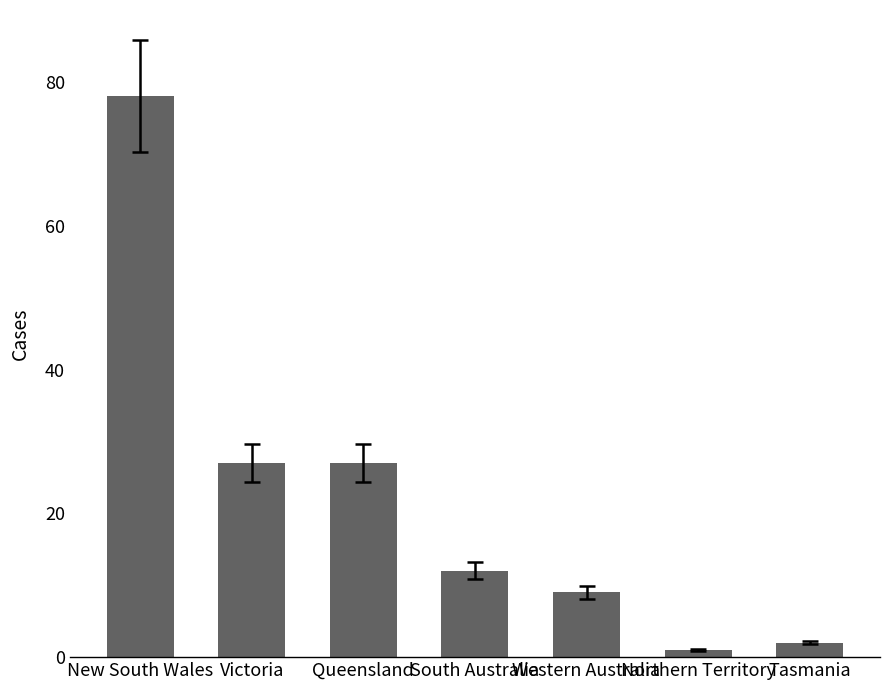

At which category does the chart reach its peak across all series?

New South Wales